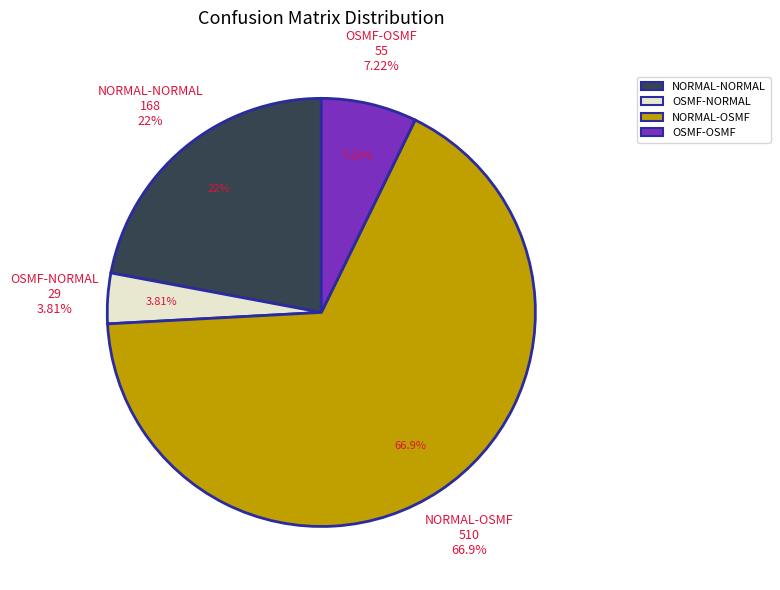

Rank the categories by value from highest to lowest.

NORMAL-OSMF, NORMAL-NORMAL, OSMF-OSMF, OSMF-NORMAL